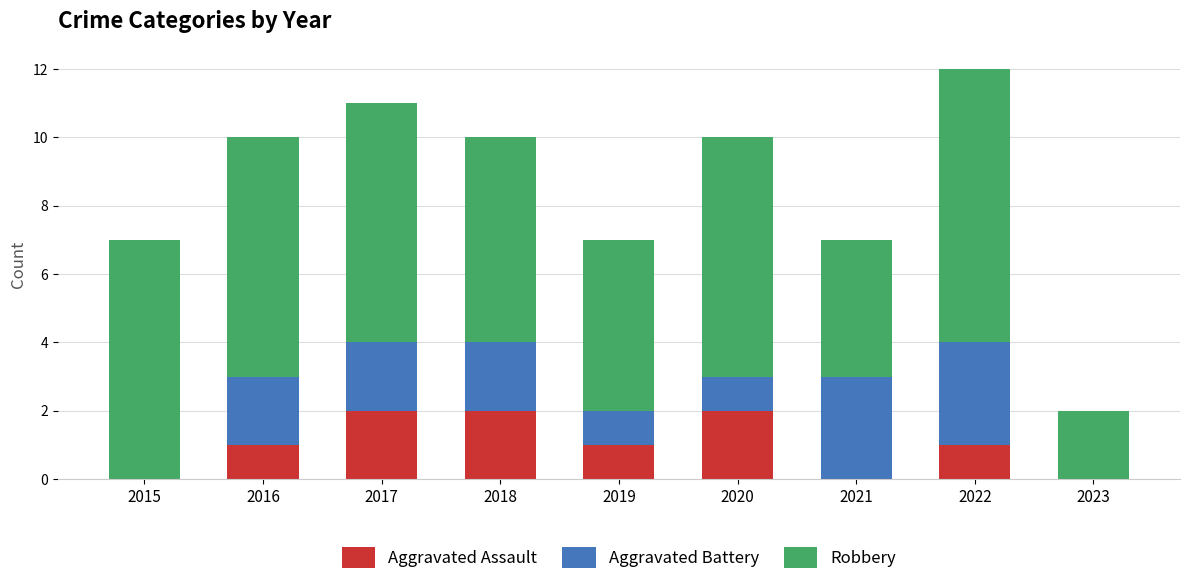

At which category is the sum across all series the highest?

2022